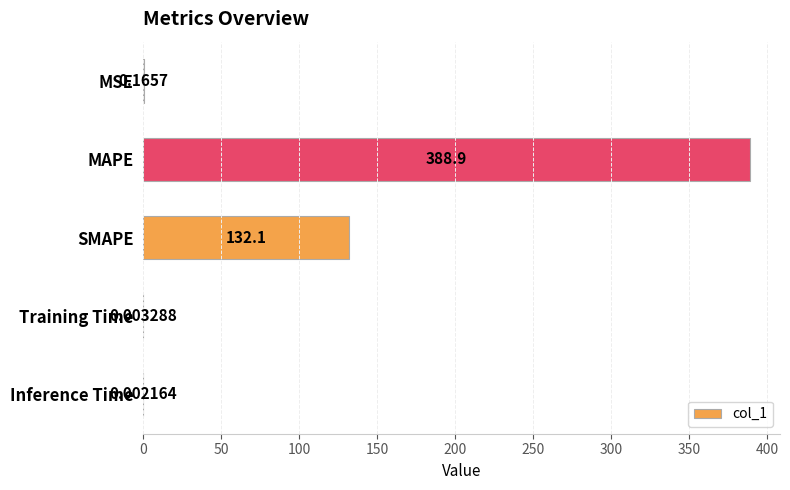

Which category has the highest value across all series?

MAPE